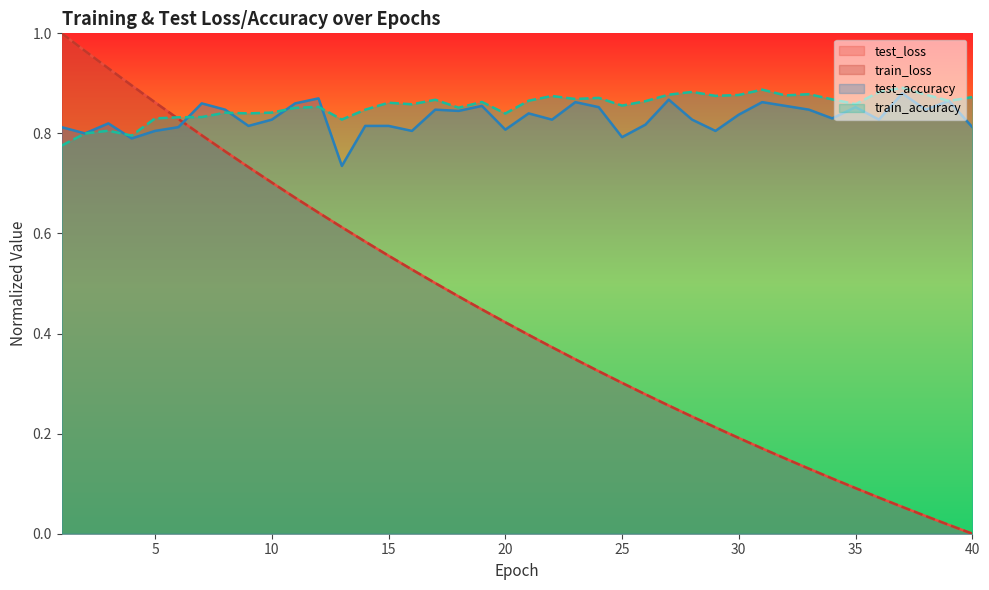

List the labels in order of train_accuracy value, largest first.

37, 31, 28, 36, 33, 38, 27, 30, 32, 29, 22, 40, 24, 23, 34, 17, 21, 39, 26, 19, 15, 35, 16, 25, 12, 18, 11, 14, 10, 8, 9, 20, 7, 6, 5, 13, 3, 2, 4, 1